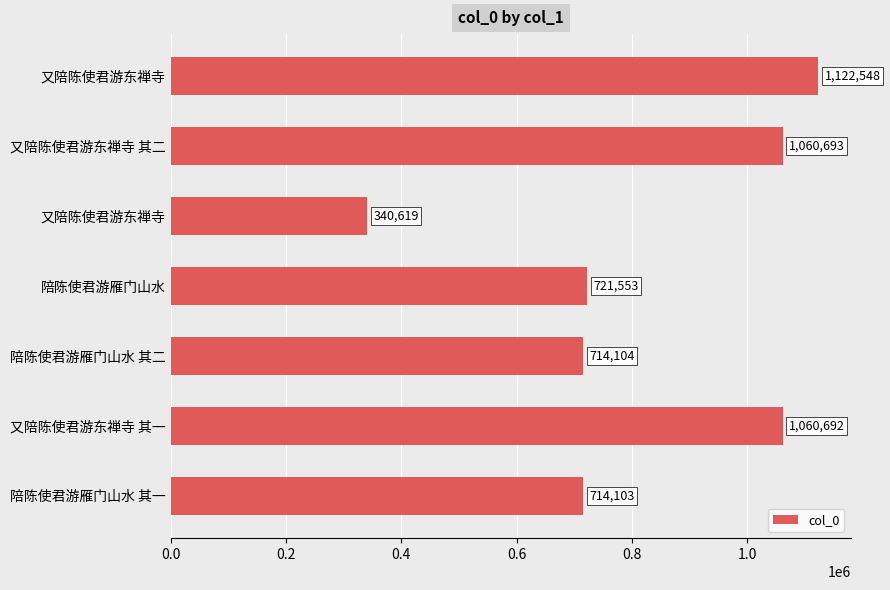

How many distinct data groups are displayed?

1